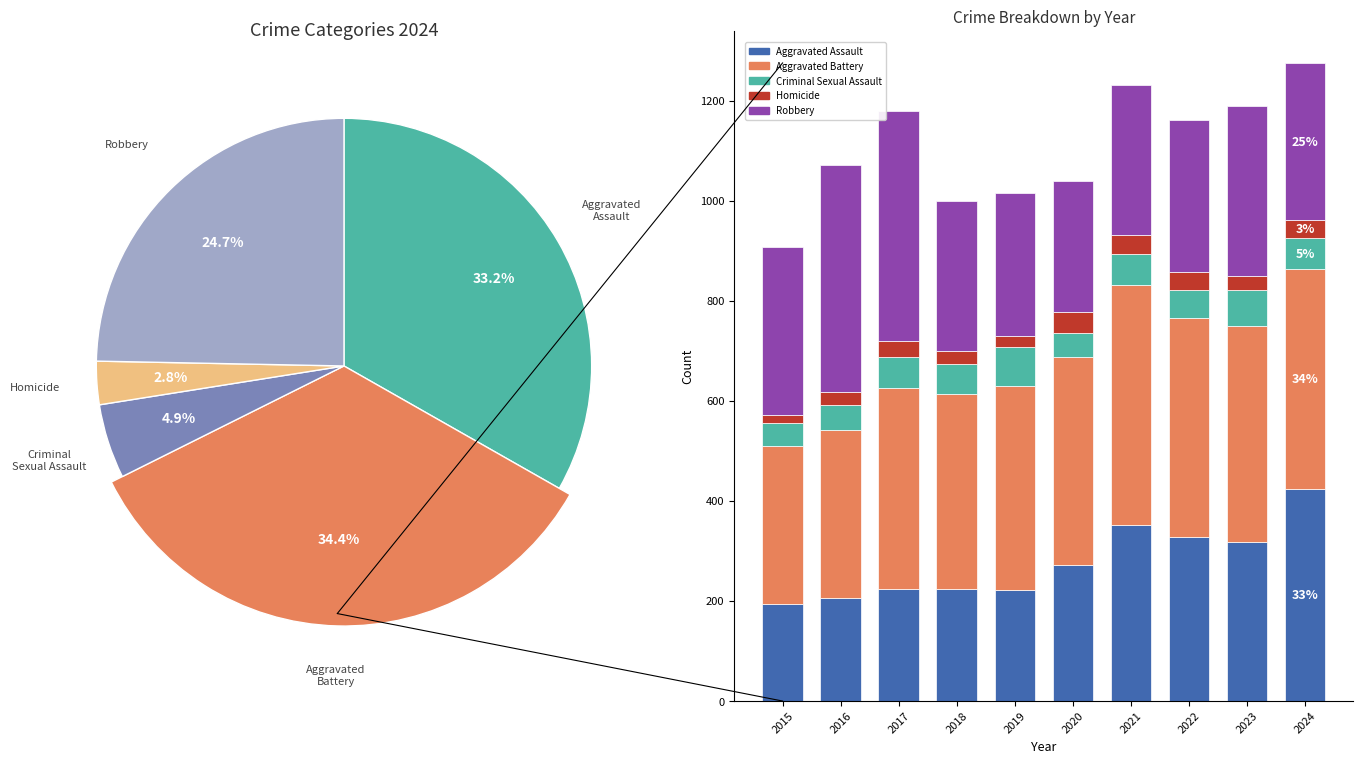

Is it true that 2015 is 10% of the pie?

True